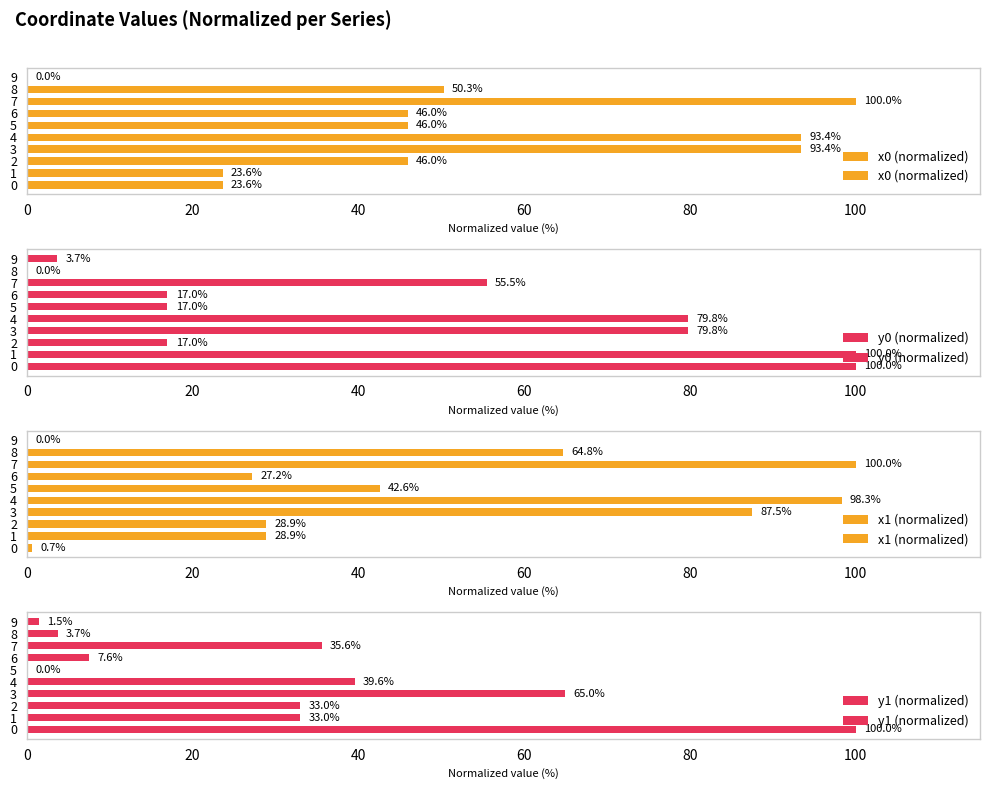

True or false: x0 (normalized) has a value of 159.1 at 4.

False